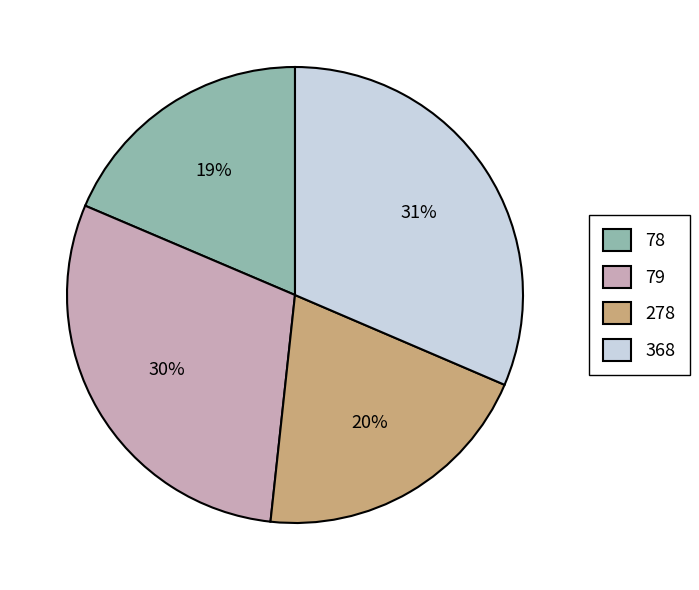

Does 79 represent more than half of the total?

No